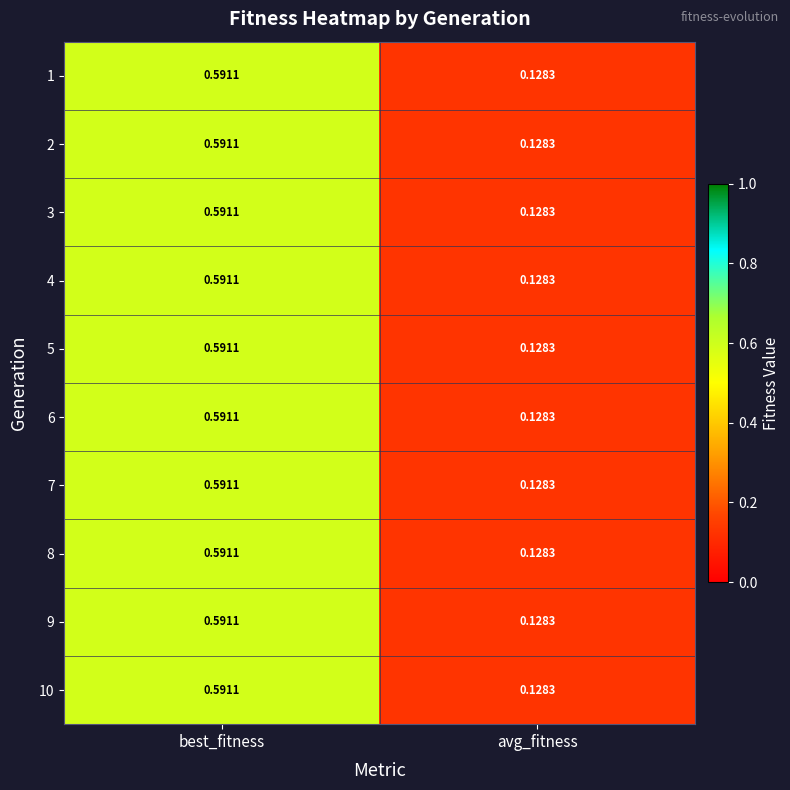

At which label does 9 reach its peak?

best_fitness